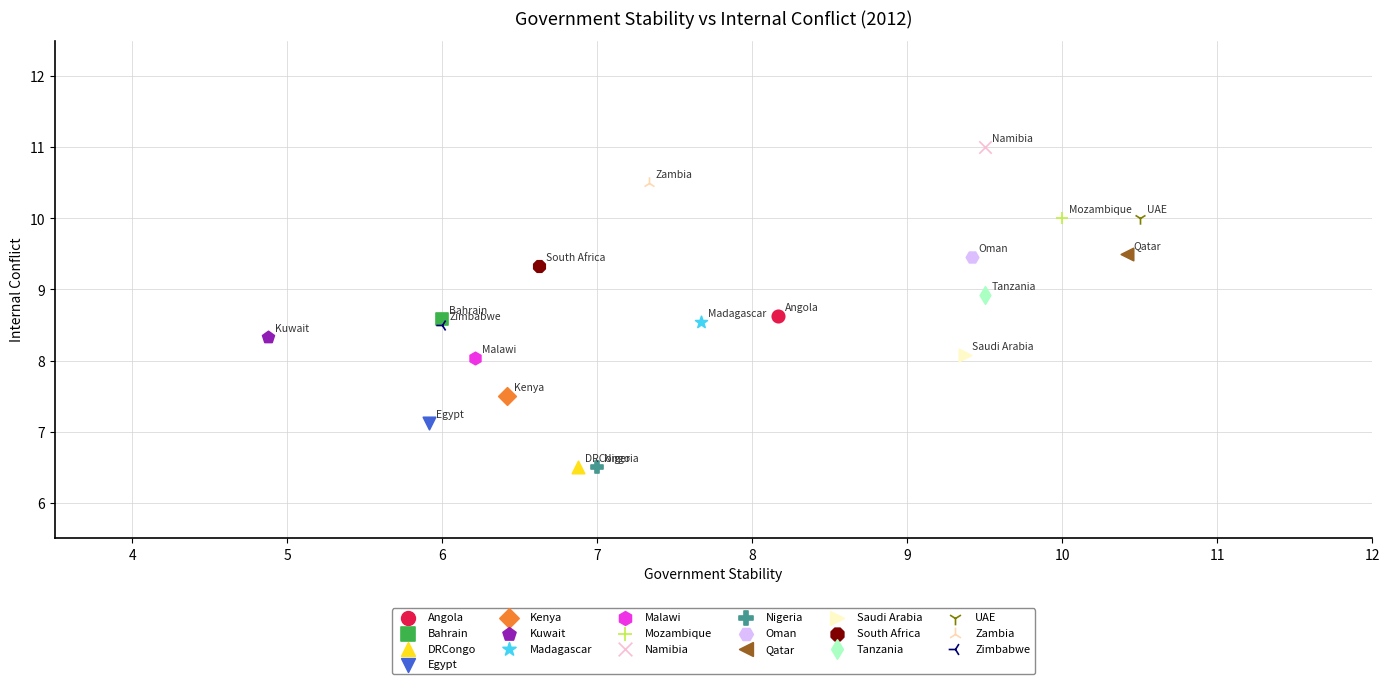

What are all the series names shown in the legend?

Angola, Bahrain, DRCongo, Egypt, Kenya, Kuwait, Madagascar, Malawi, Mozambique, Namibia, Nigeria, Oman, Qatar, Saudi Arabia, South Africa, Tanzania, UAE, Zambia, Zimbabwe